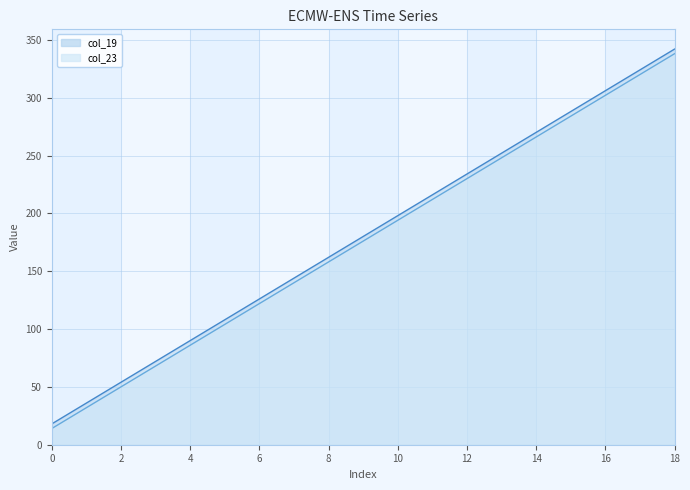

At which label is col_23 closest to 176?

9